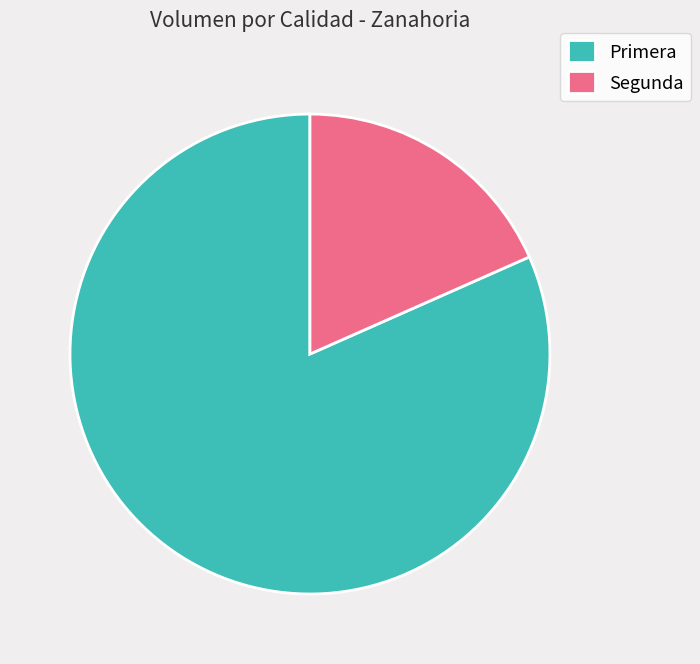

Is there any slice that represents more than half of the pie?

Yes